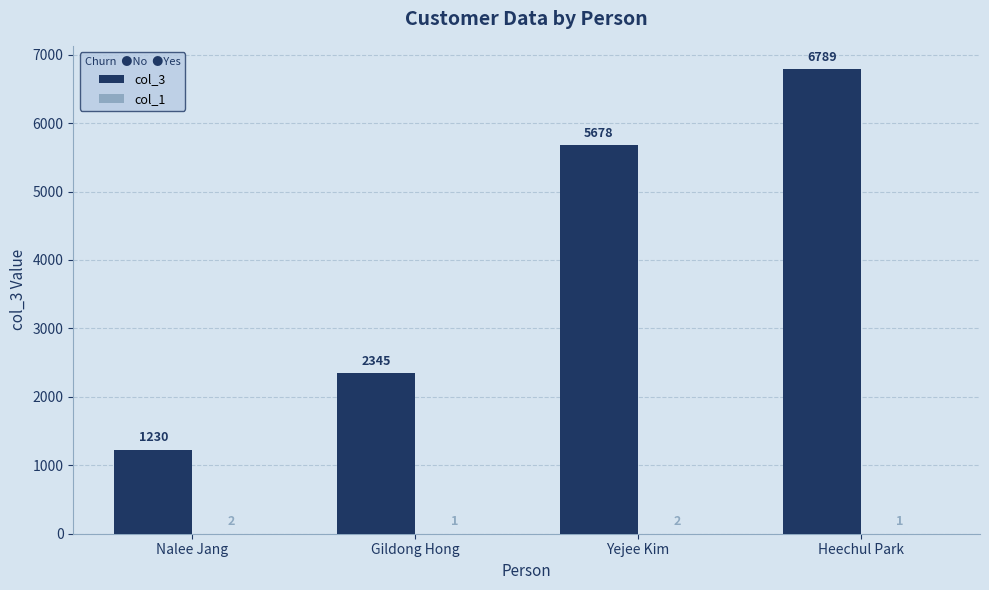

Which series has the largest total across all categories?

col_3